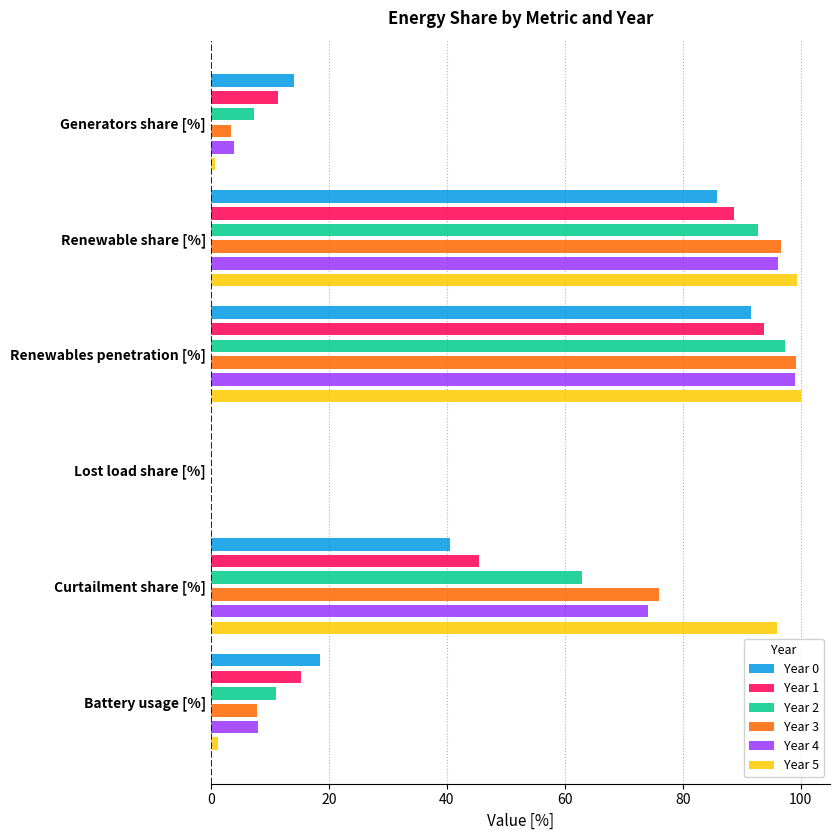

What is the difference between the maximum and second lowest values in the Year 2 series?

90.0